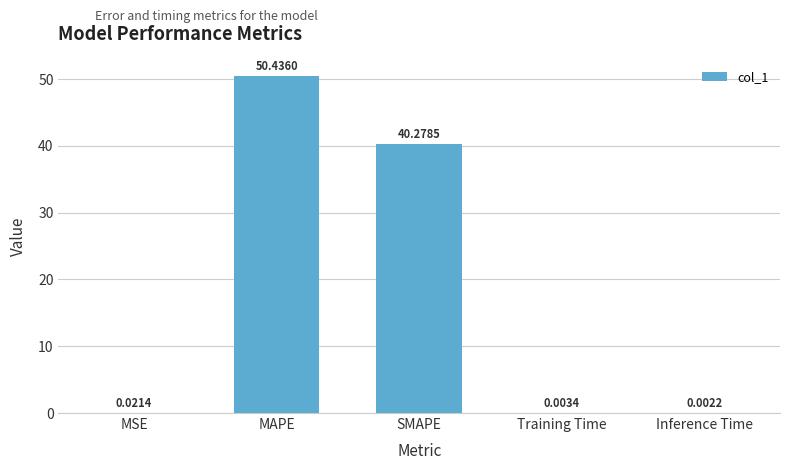

Which category has the highest value across all series?

MAPE